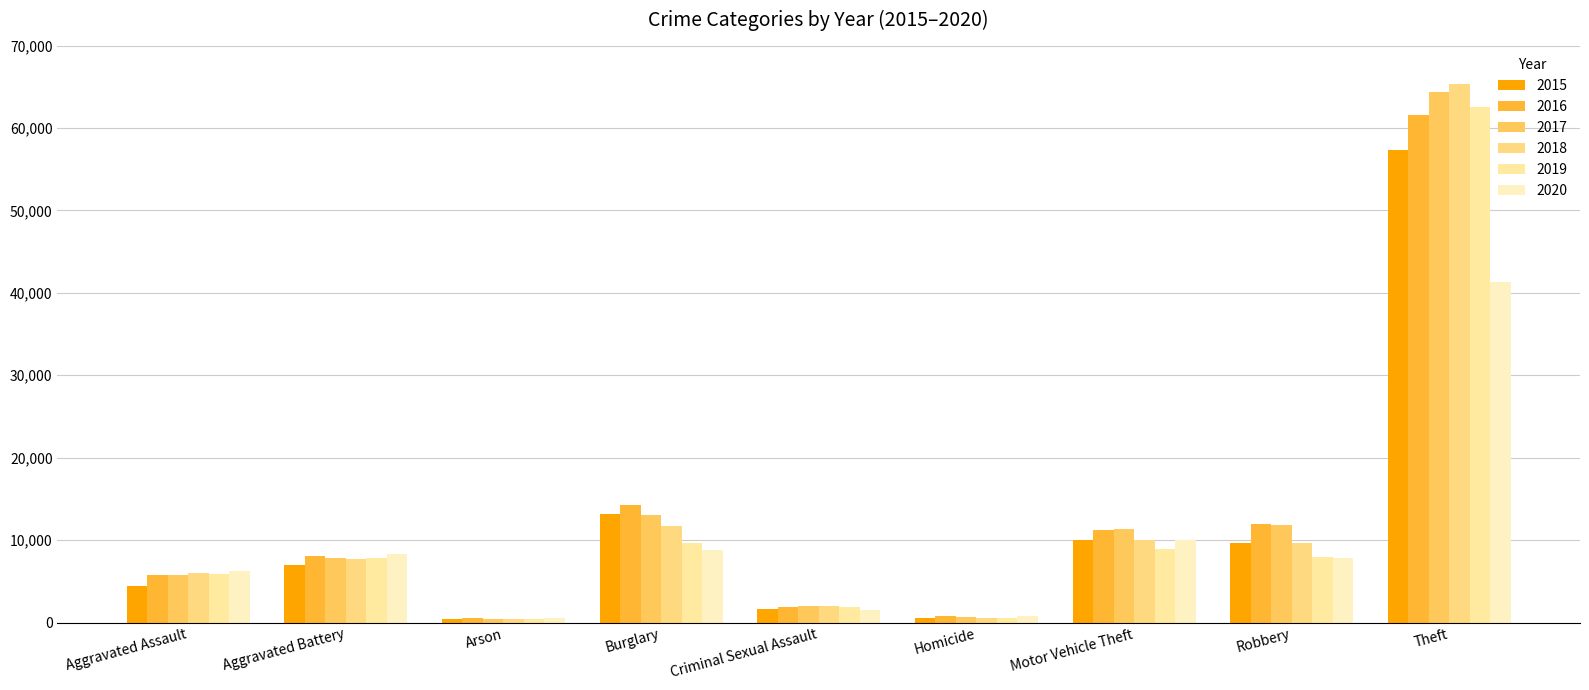

Is it true that 2018 equals 6001 at Aggravated Assault?

True